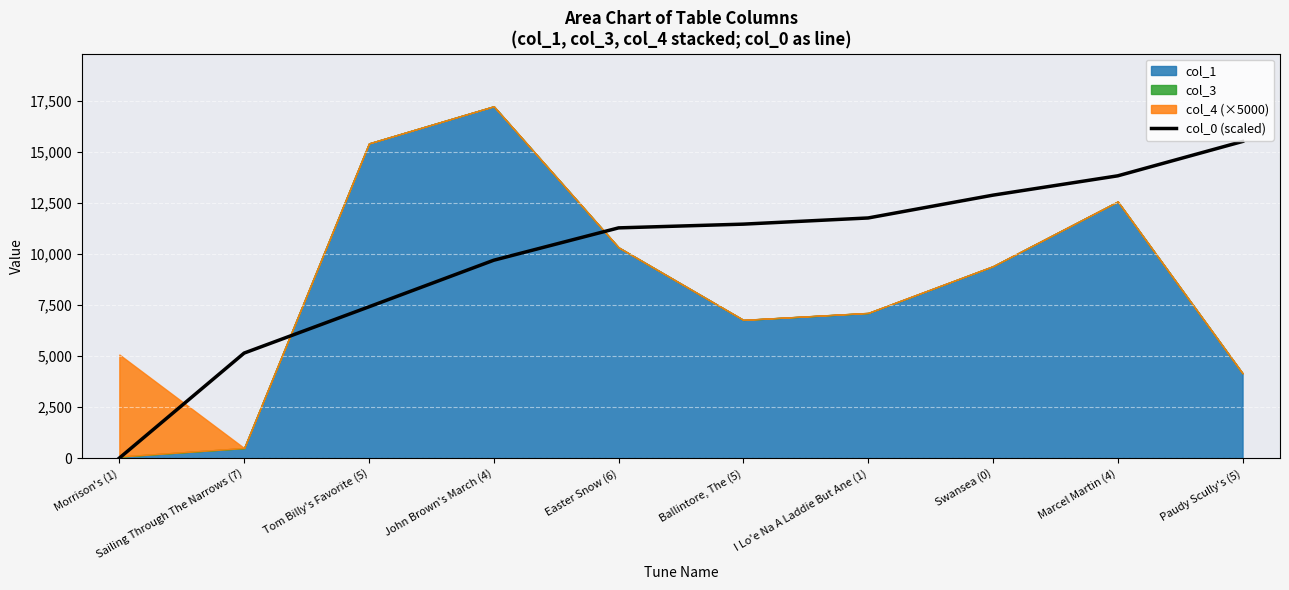

Between Swansea (0) and Easter Snow (6), which is larger?

Swansea (0)